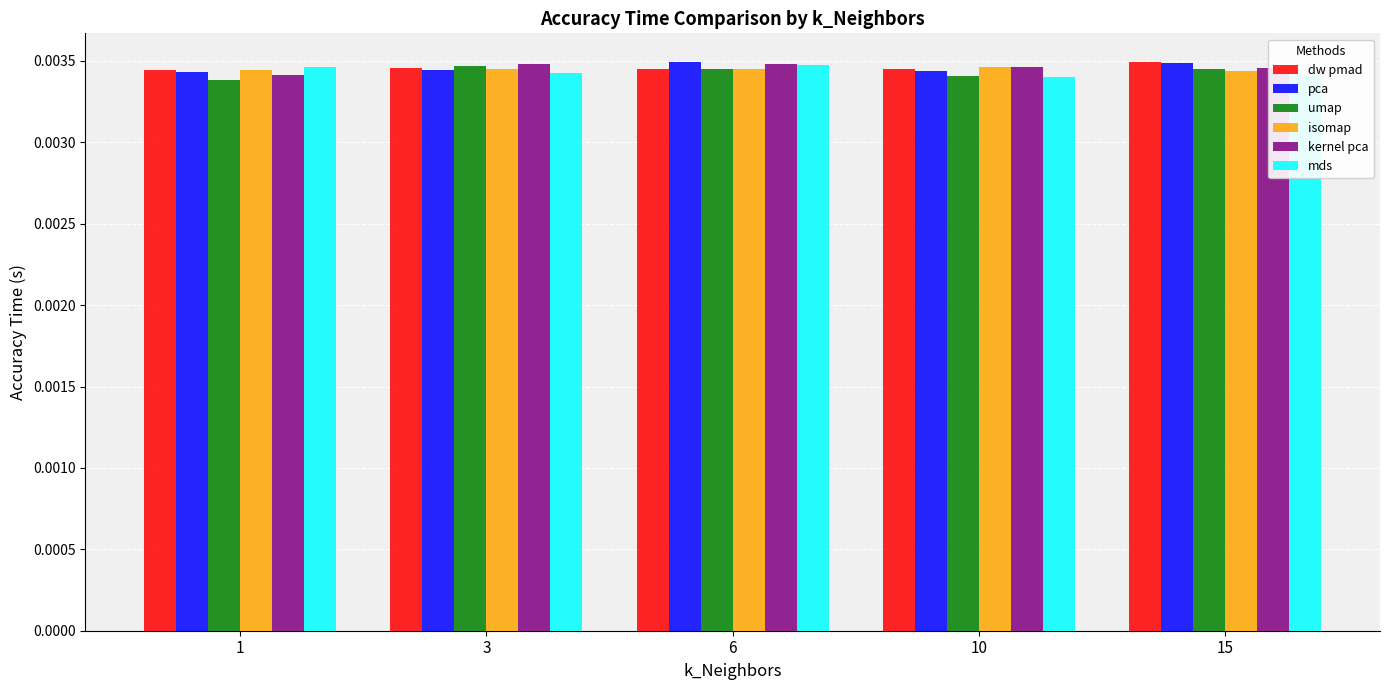

At how many categories does at least one series exceed 0?

5